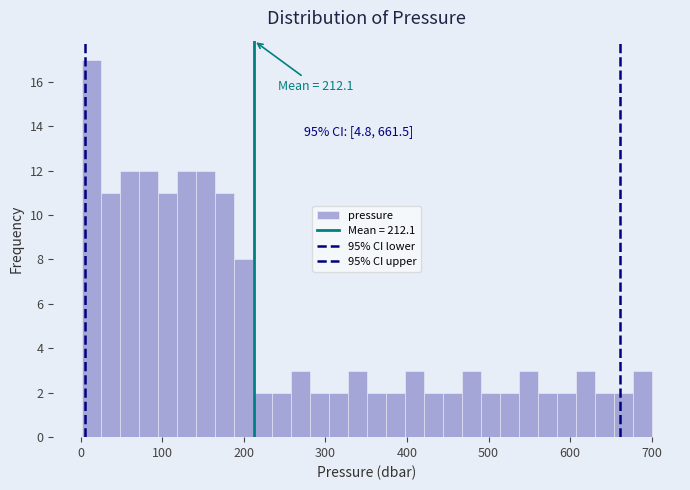

Around what value on the x-axis is the tallest bar? Give the approximate position of its centre, as read against the axis.

10